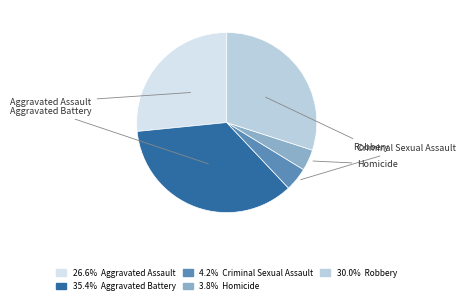

How many slices are in this pie chart?

5